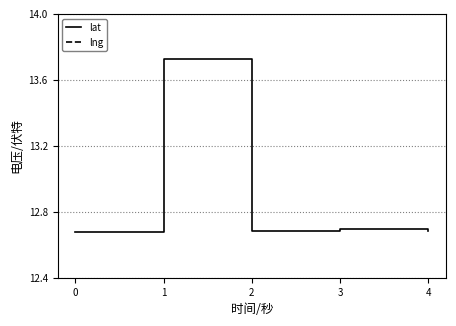

The lat series shows 6.2 at 0. True or false?

False